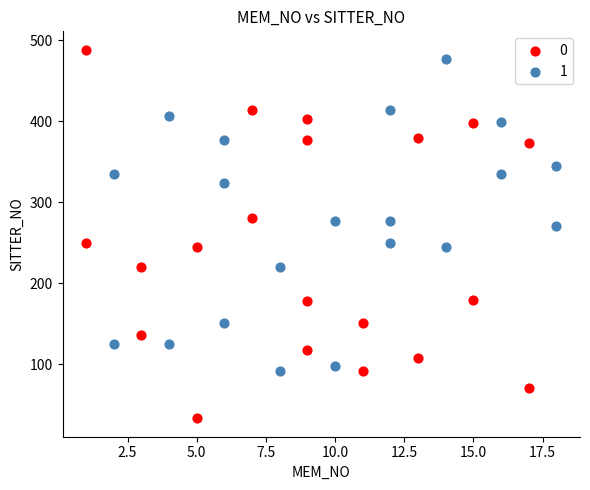

Which series reaches the minimum Y coordinate?

0